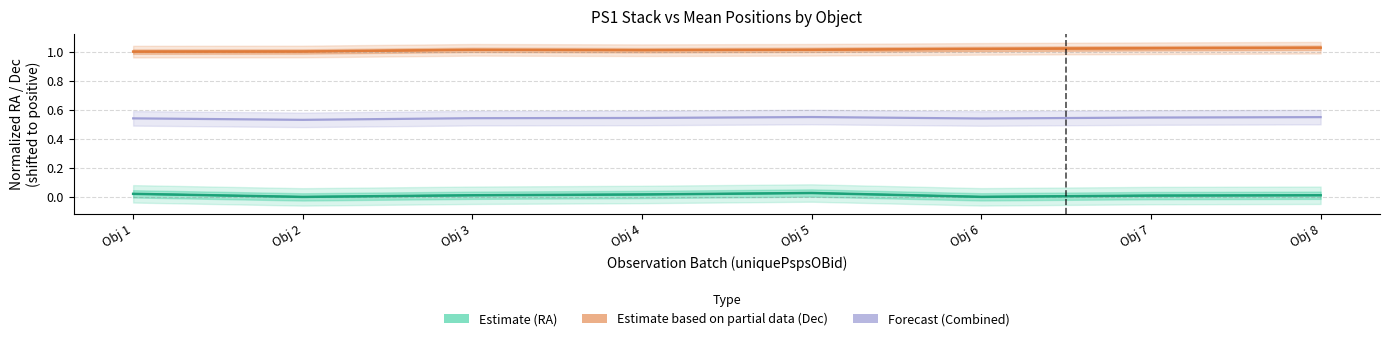

Count the number of data series in this chart.

3